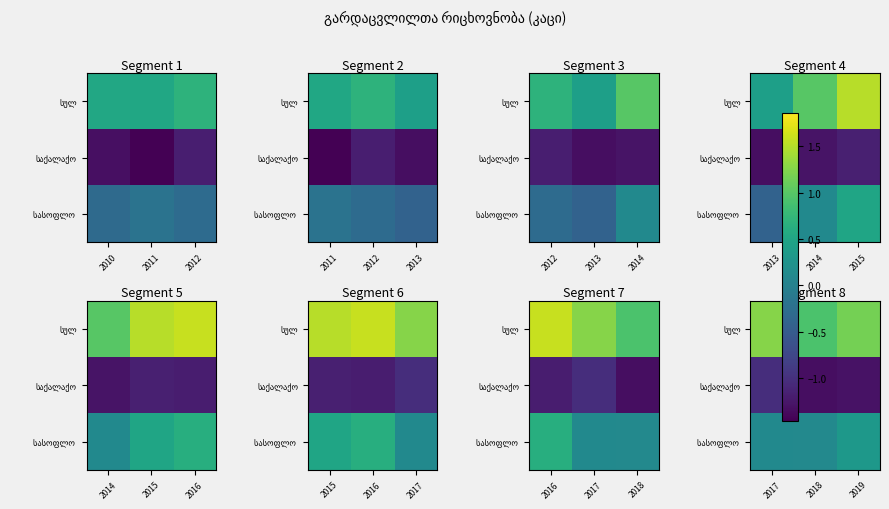

True or false: საქალაქო has a value of -1.3 at 2019.

True